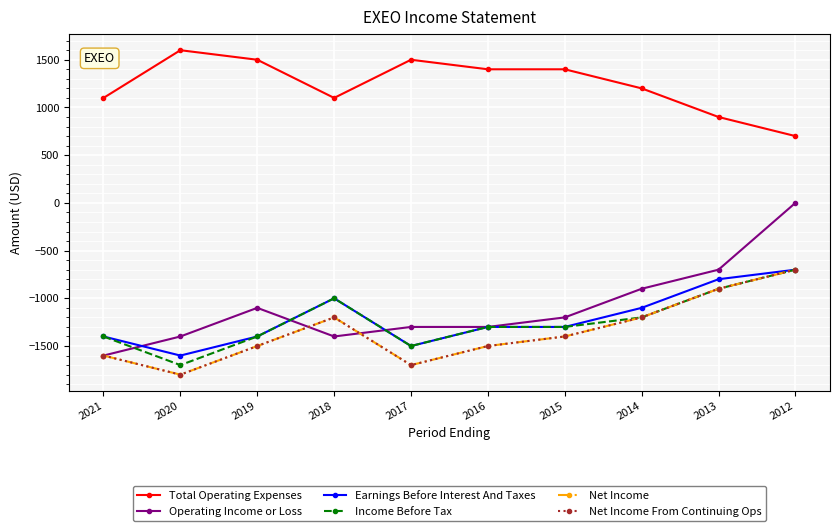

Which series has the largest total across all categories?

Total Operating Expenses